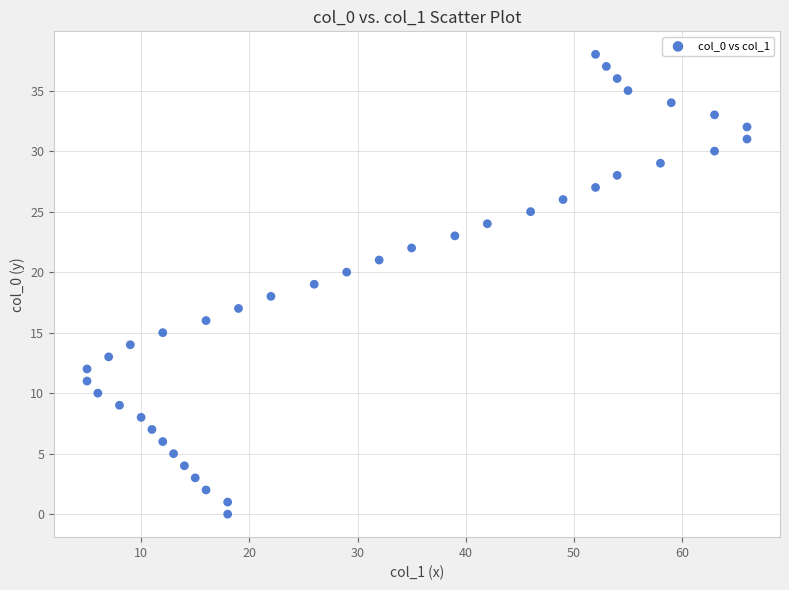

What is the range of X values (max minus min)?

61